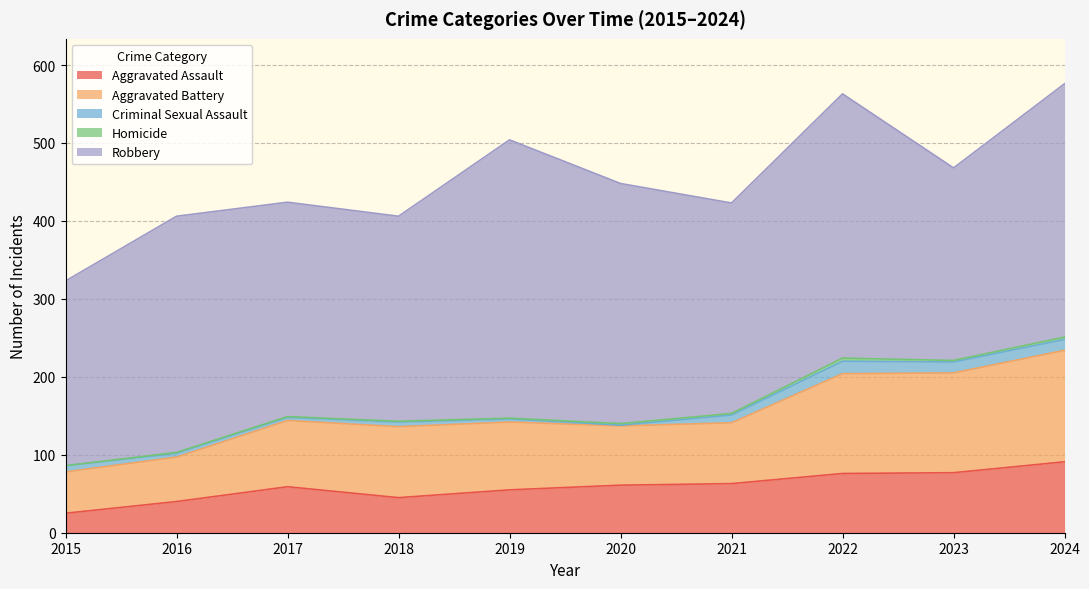

What is the difference between the maximum and minimum values in the Aggravated Assault series?

66